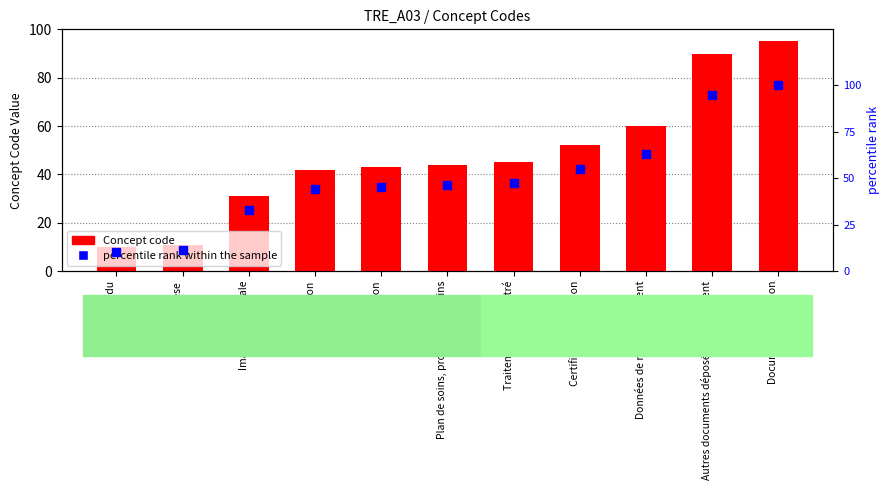

Reading left to right, what are all the values shown in this chart?

Concept code: Compte rendu=10.0	Synthèse=11.0	Imagerie médicale=31.0	Prescription=42.0	Dispensation=43.0	Plan de soins, protocole de soins=44.0	Traitement administré=45.0	Certificat, déclaration=52.0	Données de remboursement=60.0	Autres documents déposés par le patient=90.0	Document de gestion=95.0
percentile rank within the sample: Compte rendu=10.5	Synthèse=11.6	Imagerie médicale=32.6	Prescription=44.2	Dispensation=45.3	Plan de soins, protocole de soins=46.3	Traitement administré=47.4	Certificat, déclaration=54.7	Données de remboursement=63.2	Autres documents déposés par le patient=94.7	Document de gestion=100.0